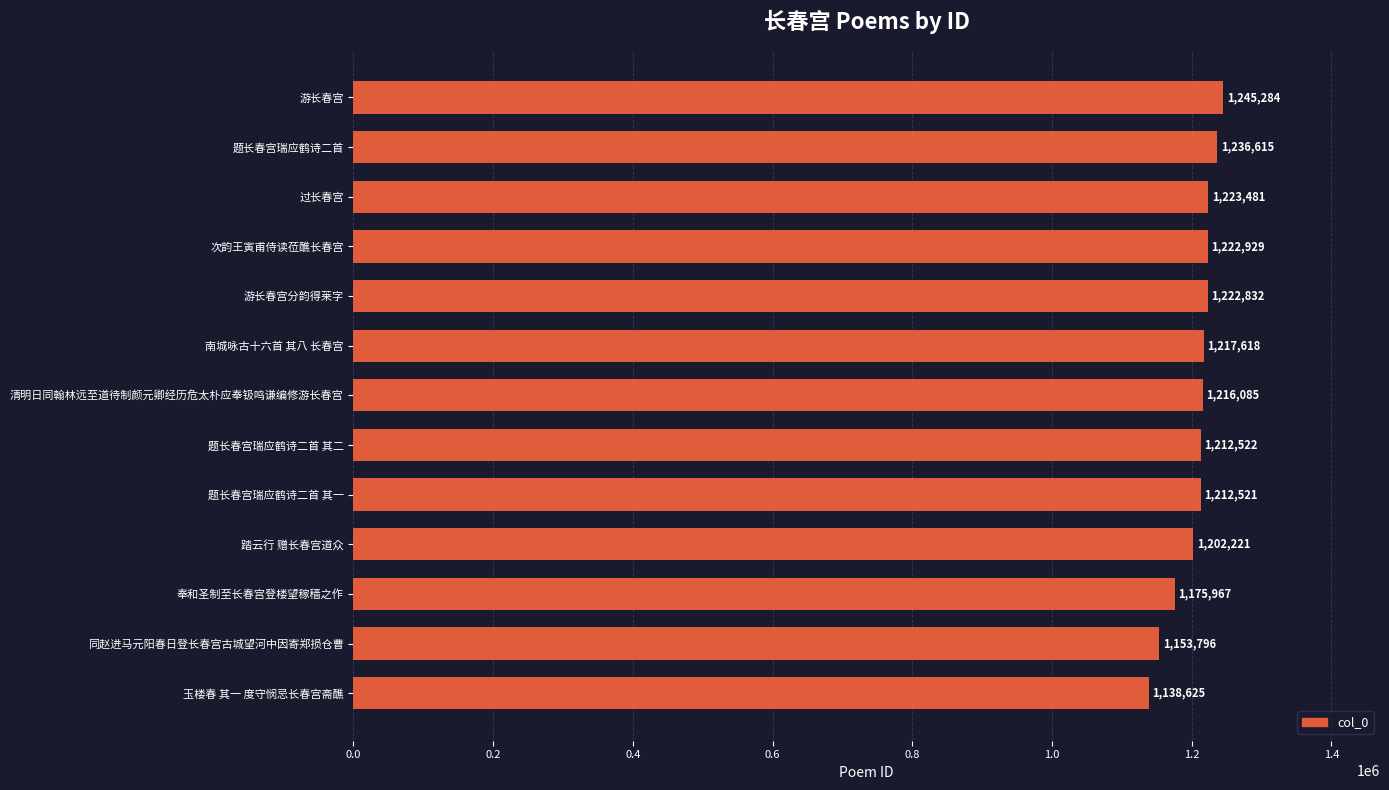

The value at 题长春宫瑞应鹤诗二首 is 736932. True or false?

False